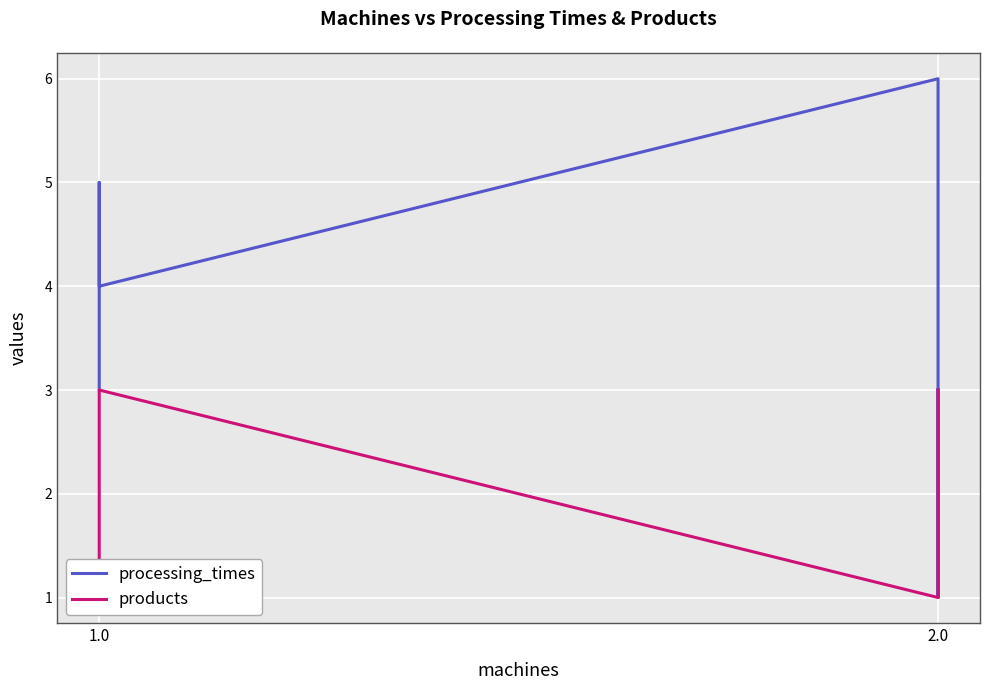

At which category is the sum across all series the highest?

1.0